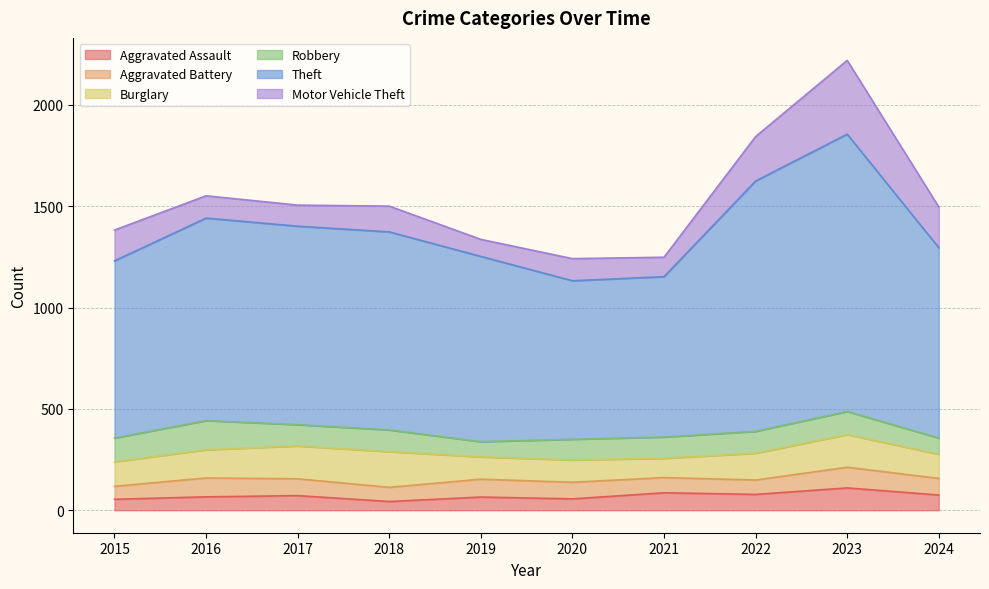

At which category does the chart reach its peak across all series?

2023